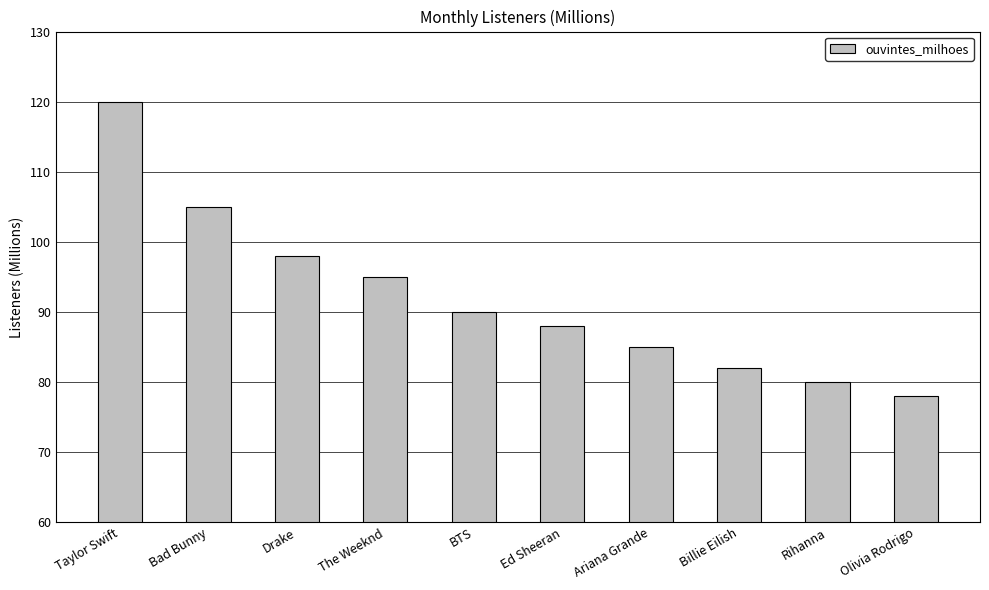

How many series are shown in this chart?

1